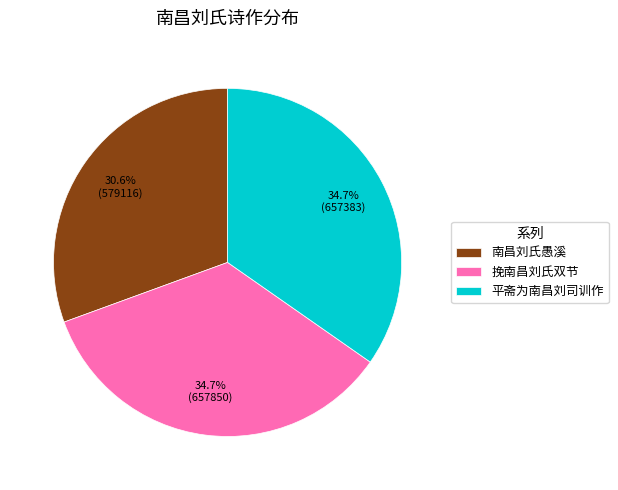

What percentage is NOT represented by 平斋为南昌刘司训作?

65.3%